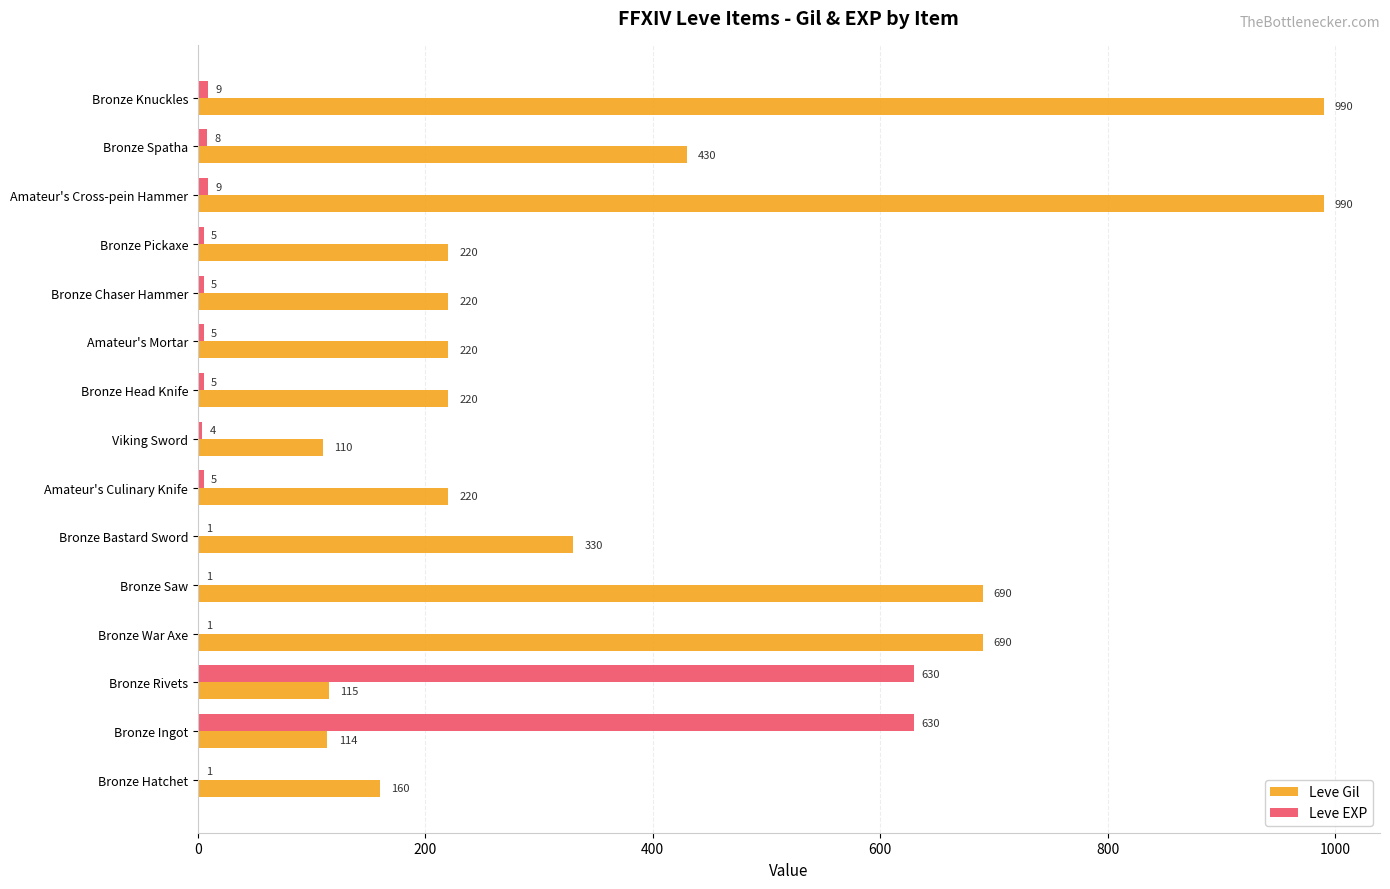

Which series changed the most between Bronze Rivets and Amateur's Cross-pein Hammer?

Leve Gil